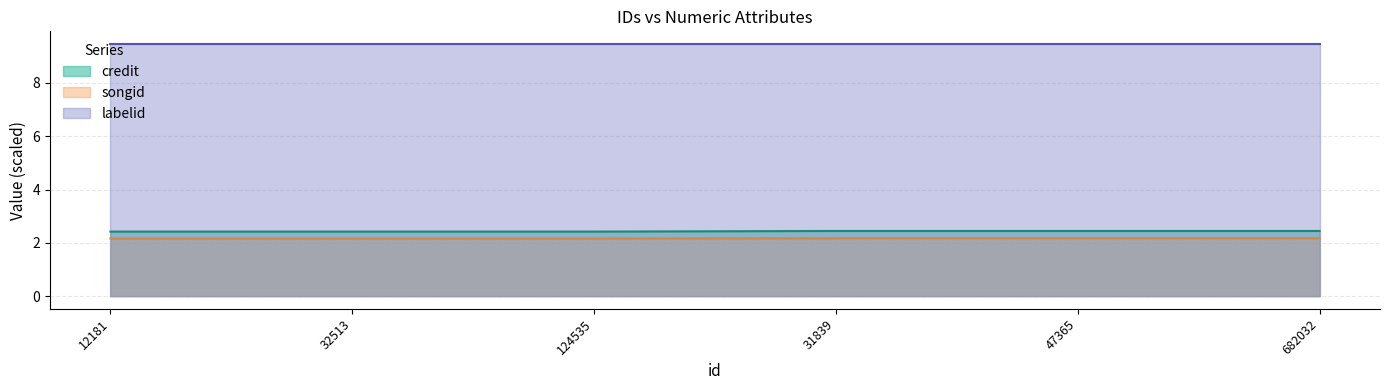

What is the difference between the highest and lowest values at 682032?

7.3